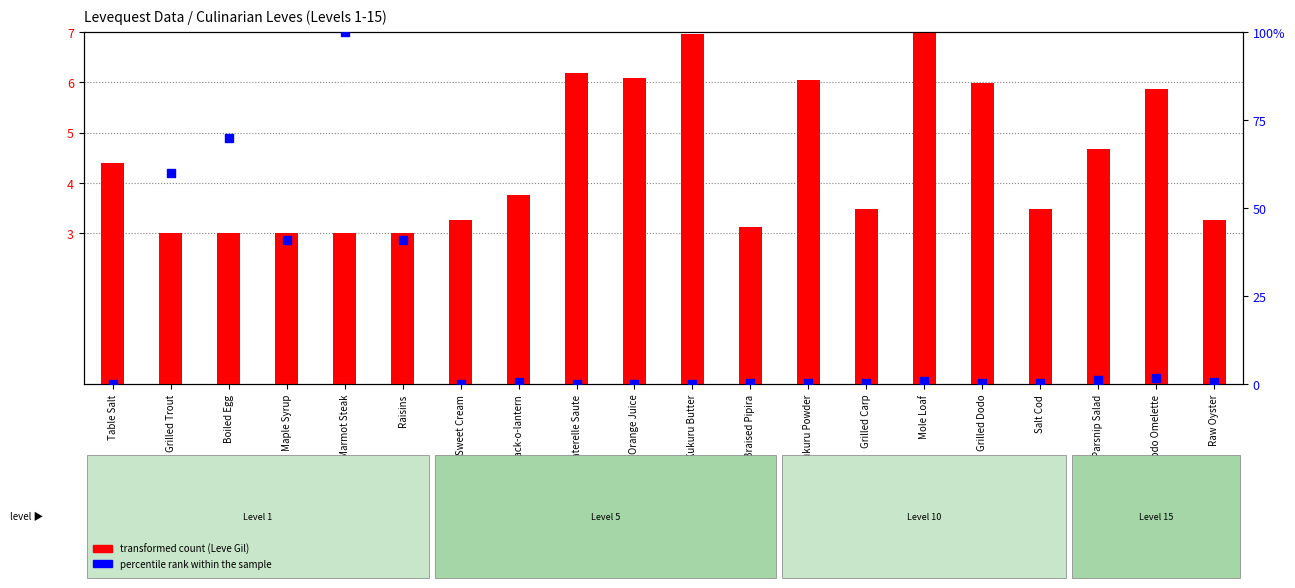

At which category is the sum across all series the highest?

Marmot Steak